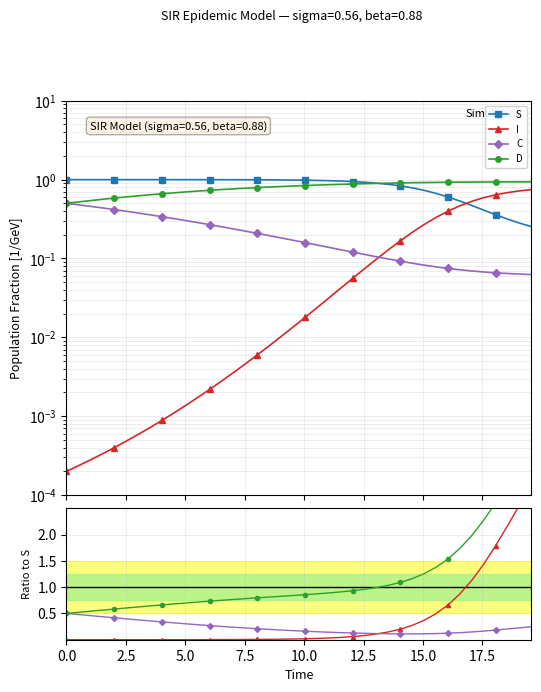

True or false: D and C intersect in this chart.

False